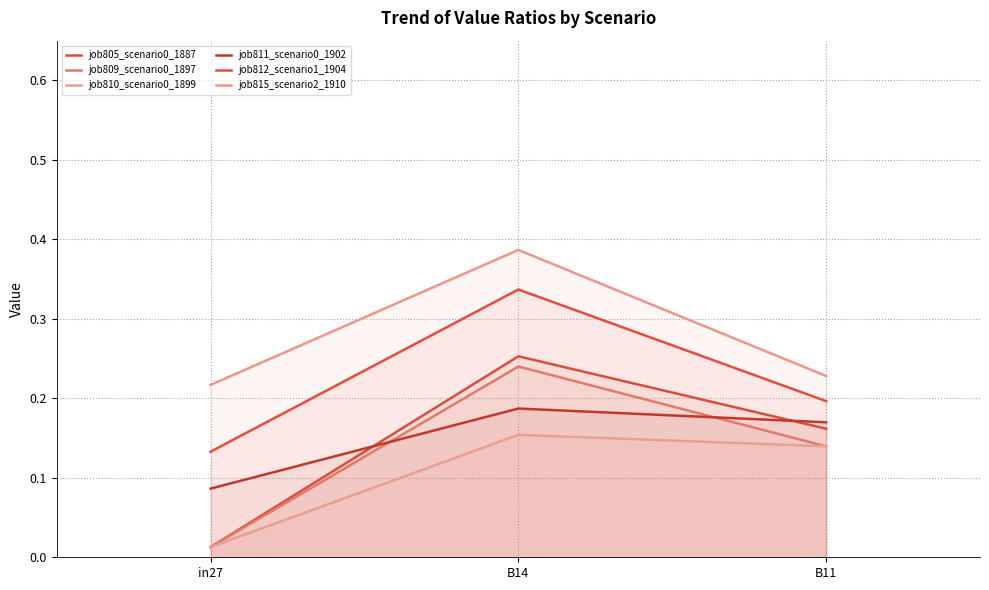

At B14, list the series in order from largest to smallest.

job815_scenario2_1910, job812_scenario1_1904, job805_scenario0_1887, job809_scenario0_1897, job811_scenario0_1902, job810_scenario0_1899